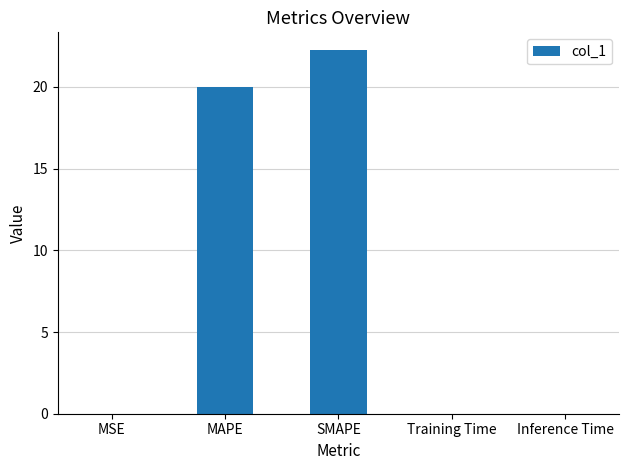

What is the sum of all values?

42.3